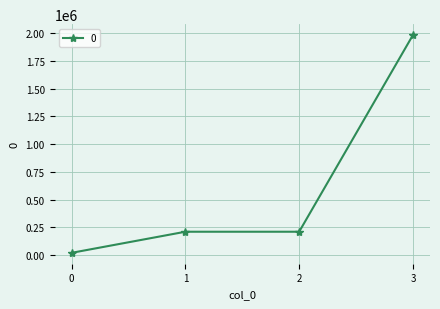

Is it true that the value at 1 is 210350?

True